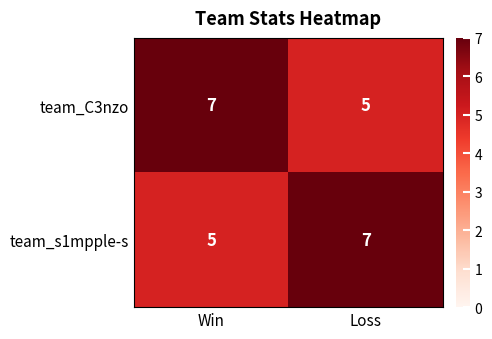

Reading right to left, what are all the values shown in this chart?

team_C3nzo: Loss=5	Win=7
team_s1mpple-s: Loss=7	Win=5